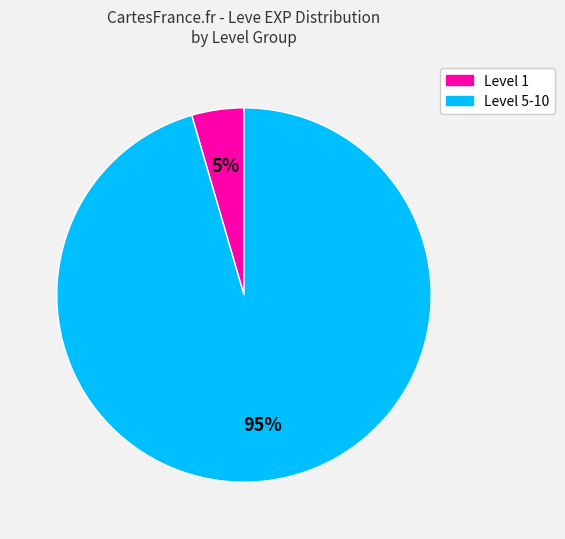

Combined, do Level 5-10 and Level 1 account for over 50%?

Yes